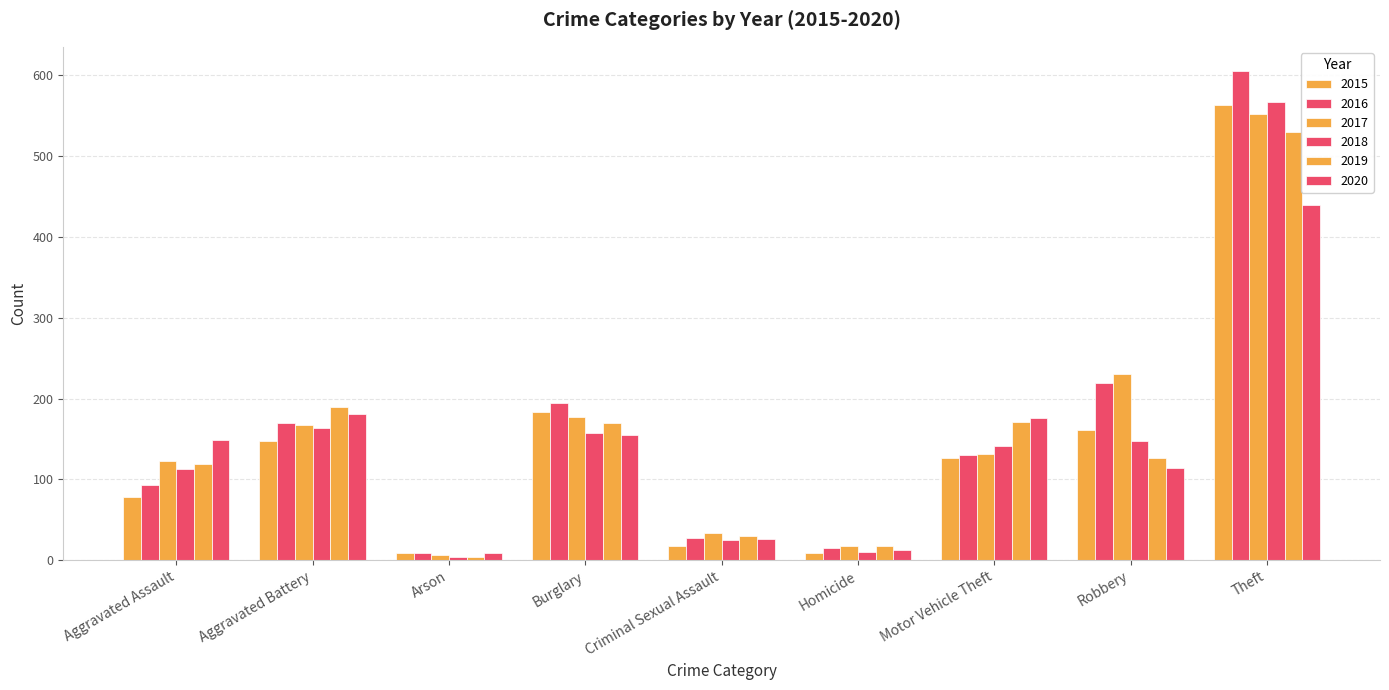

At which label does 2015 first exceed 126?

Aggravated Battery